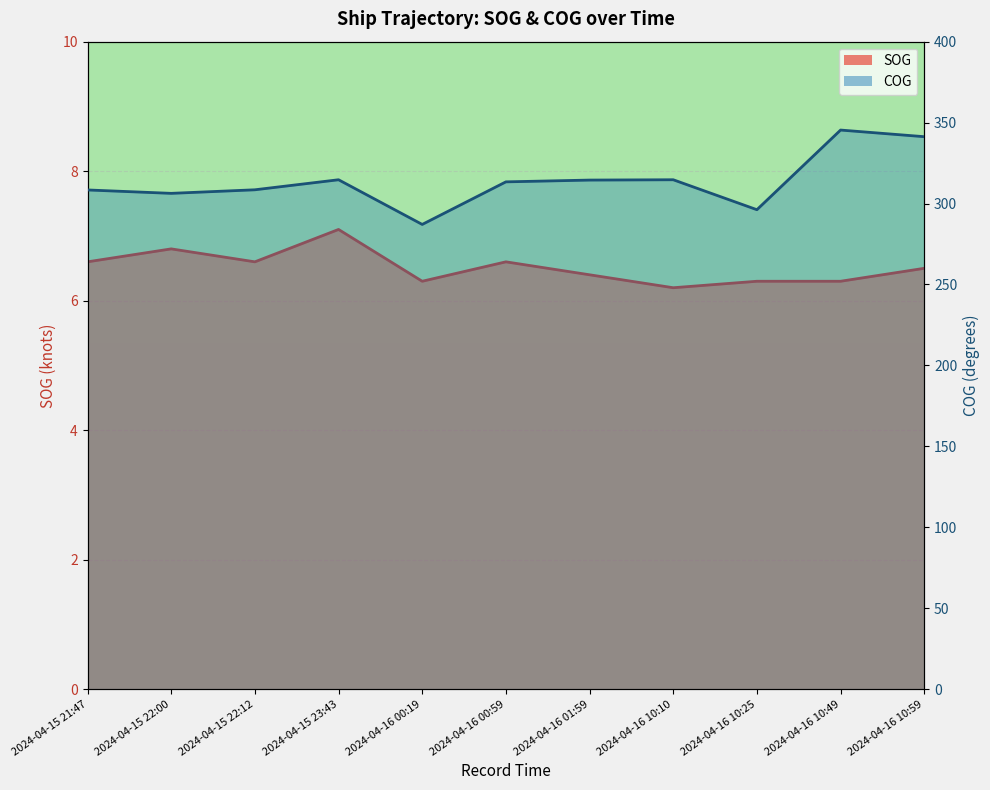

Does the chart display data point markers on the line(s)?

No